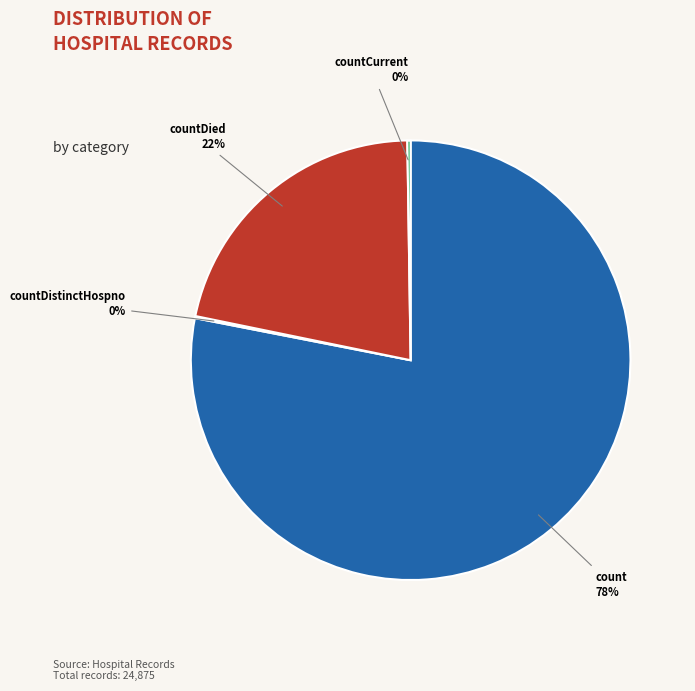

To the nearest percent, what is the difference between the largest and smallest slice percentages?

78%